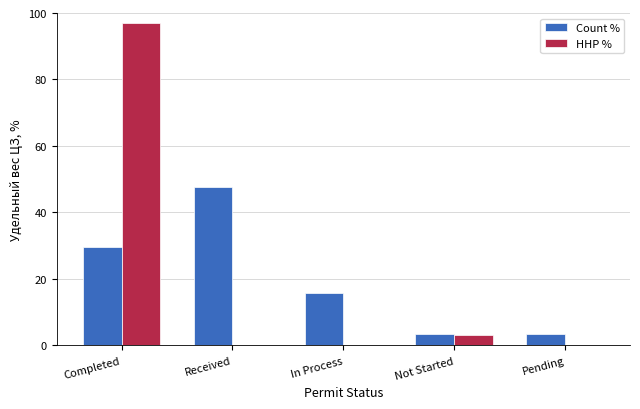

What is the sum of all Count % values?

99.9